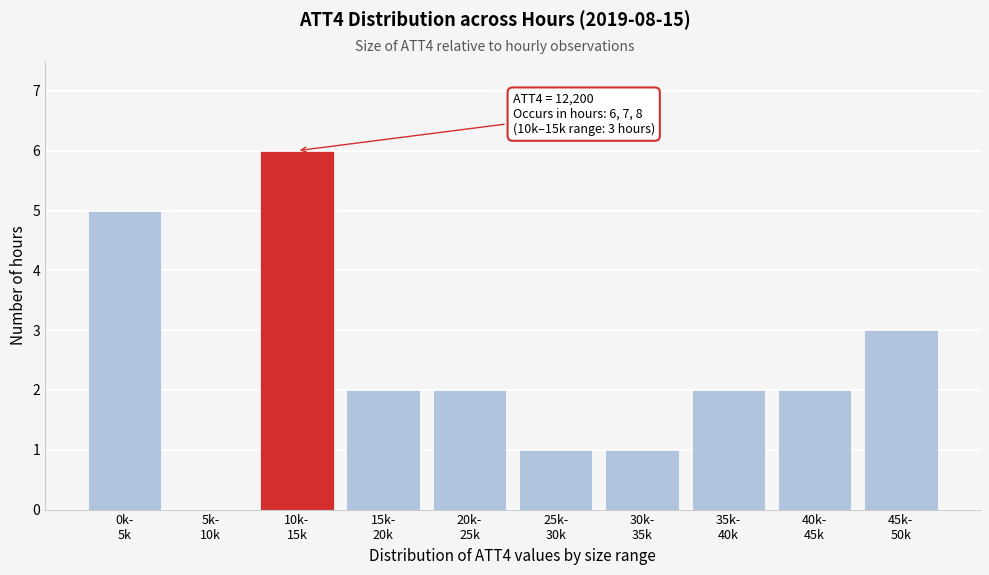

What is the sum of all values?

24